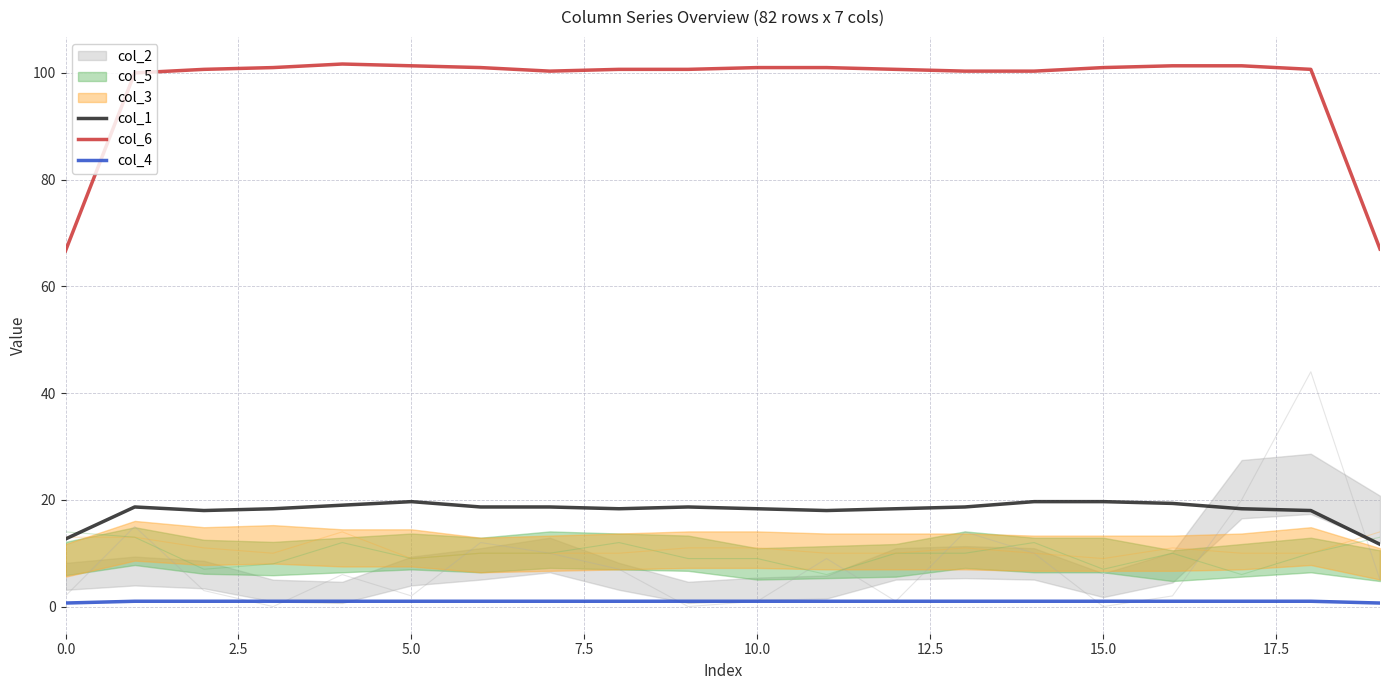

True or false: col_4 and col_6 intersect in this chart.

False